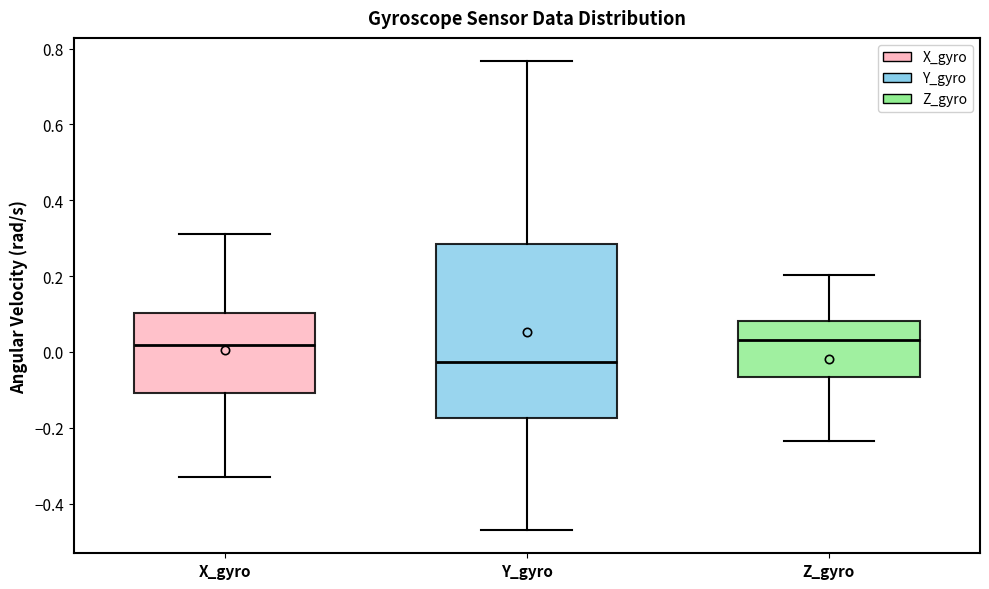

Comparing the boxes themselves (not the whiskers), which one is the tallest?

Y_gyro